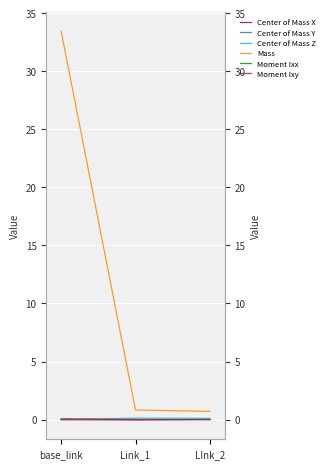

What position from the left is LInk_2?

3